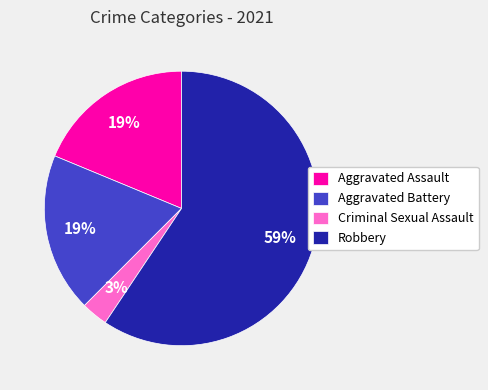

To the nearest percent, what is the average slice percentage?

25%